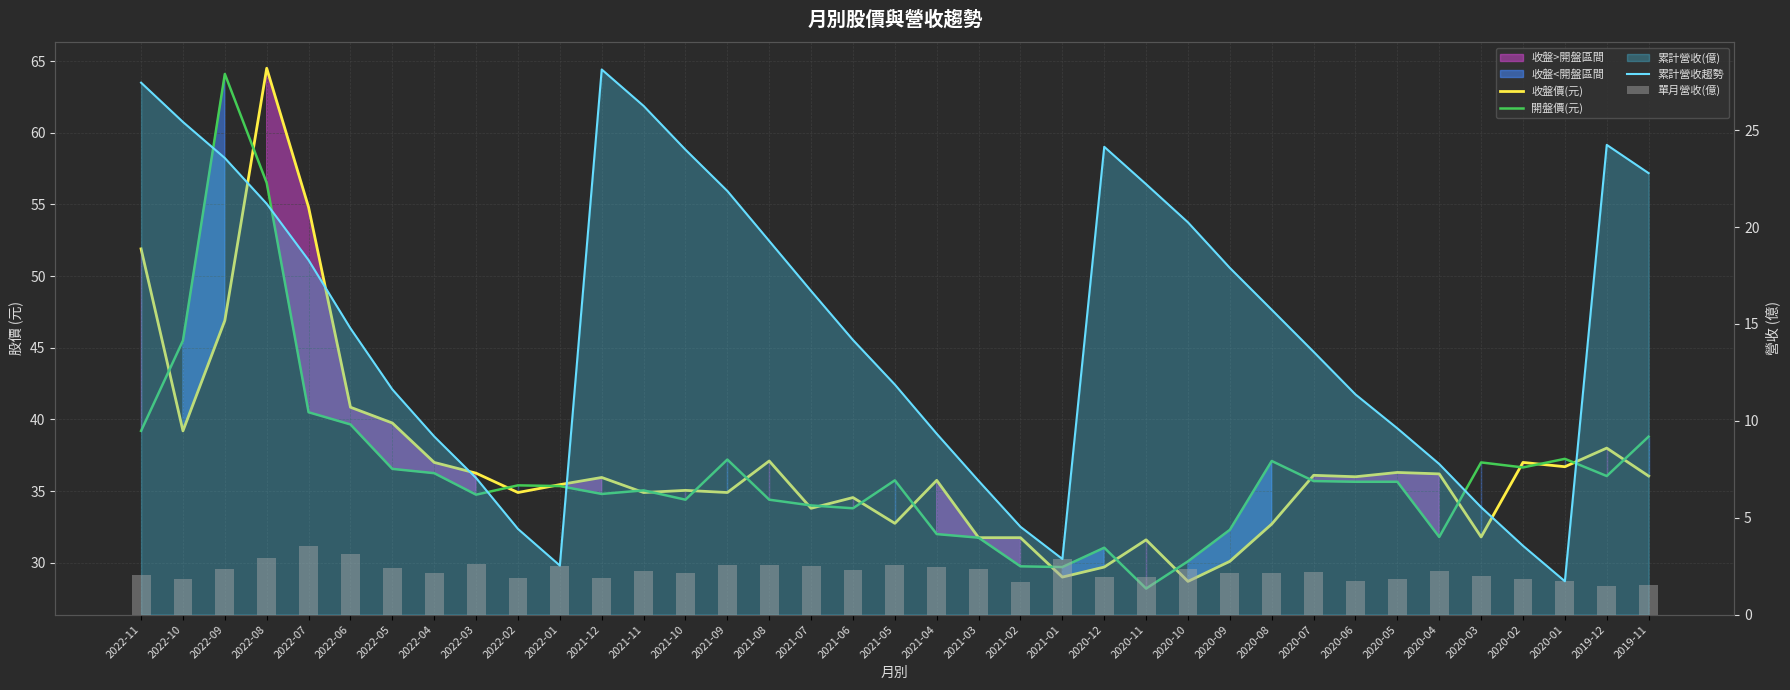

Which category has the lowest value across all series?

2019-12